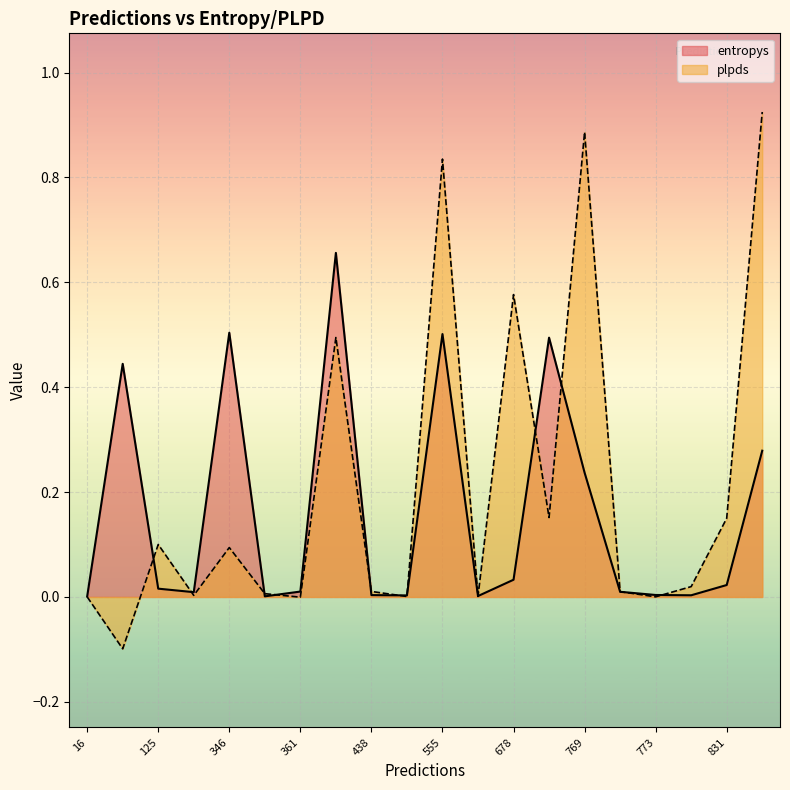

How many values in plpds are above zero?

18